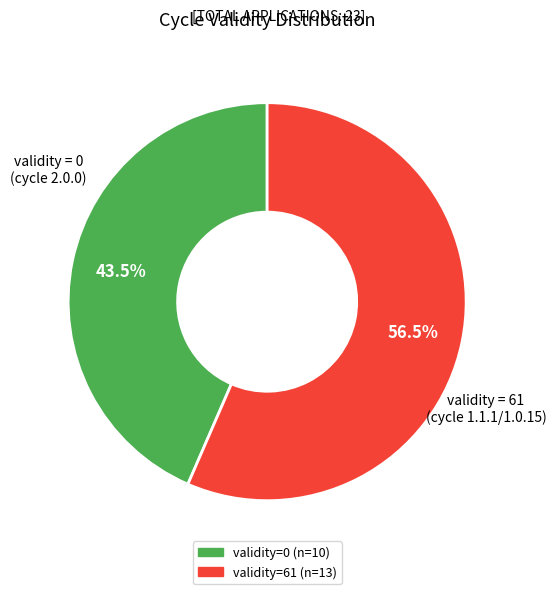

Is there any slice that represents more than half of the pie?

Yes